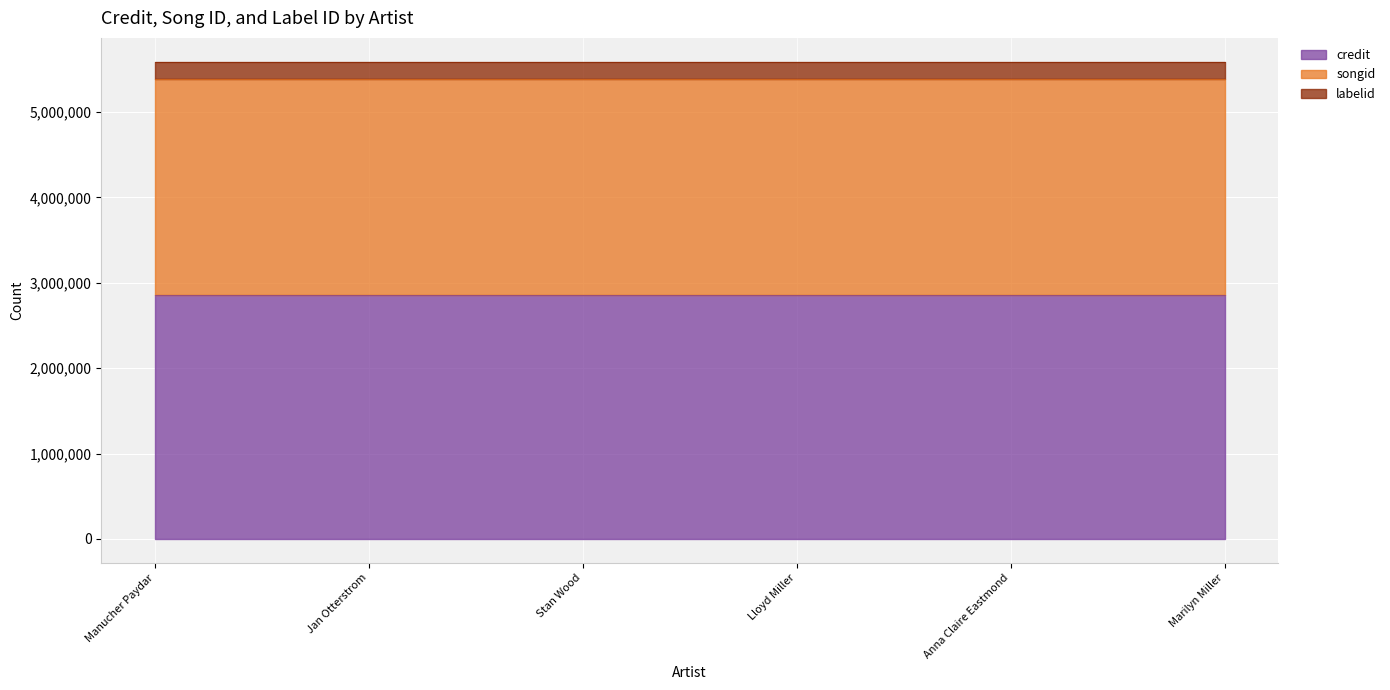

What is the minimum value shown in the chart?

206376